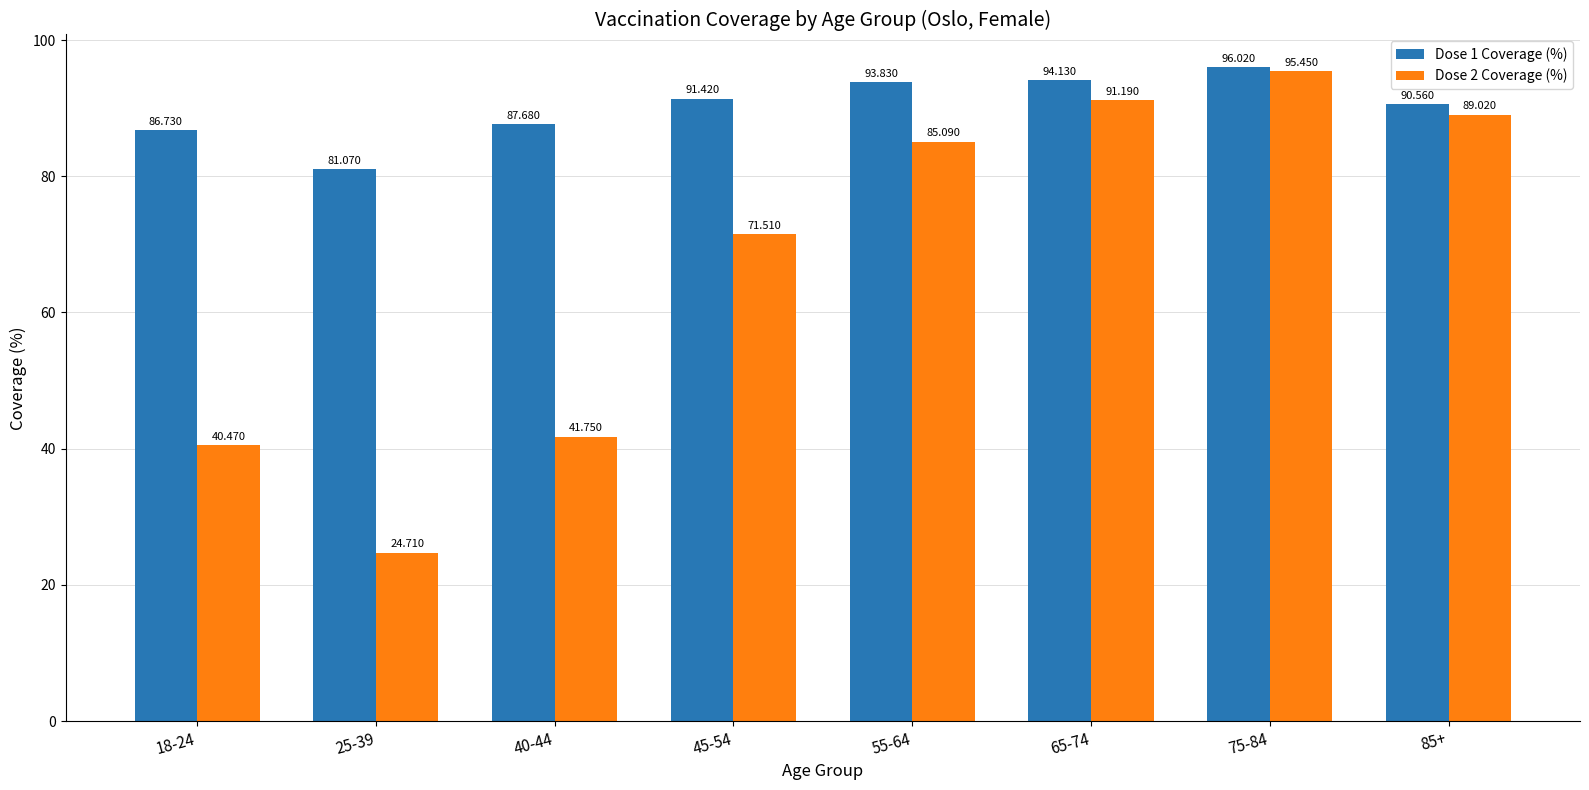

Rank the series by their maximum value, from highest to lowest.

Dose 1 Coverage (%), Dose 2 Coverage (%)